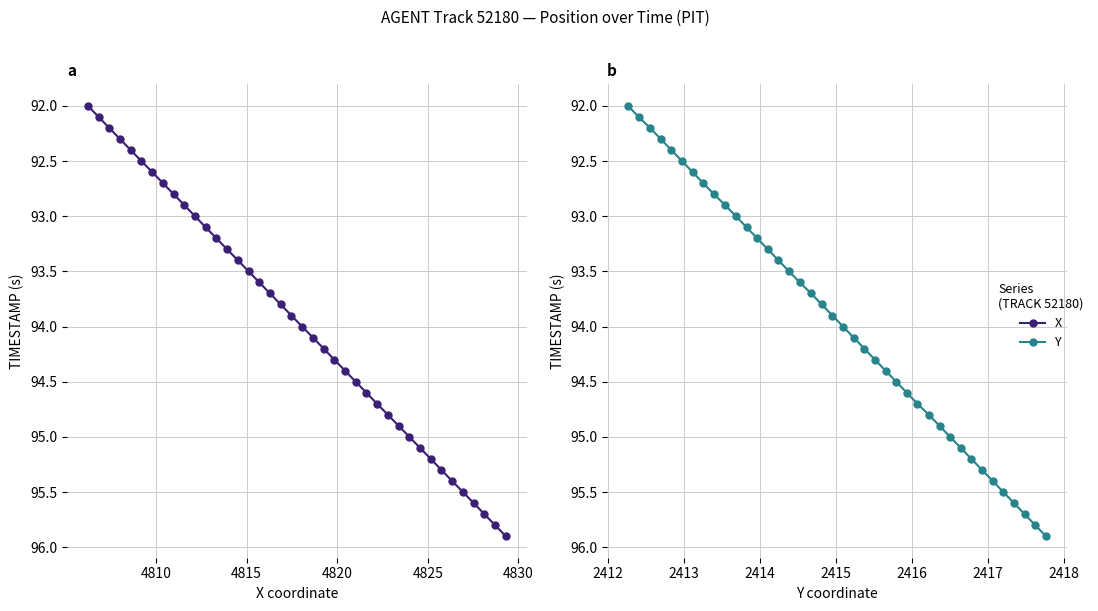

True or false: X and Y intersect in this chart.

False